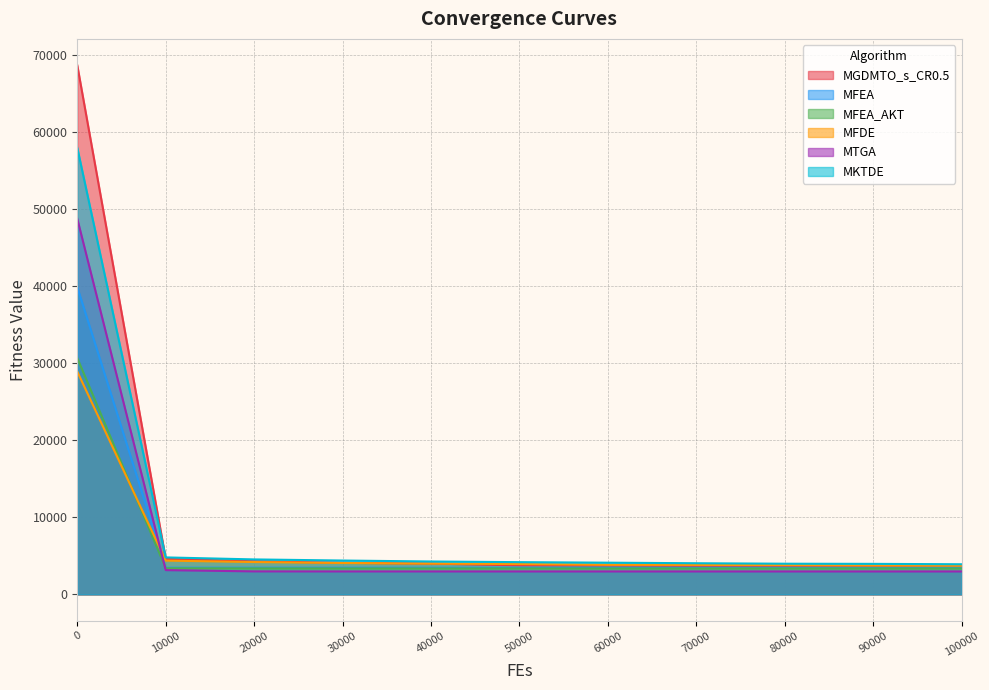

At which label is MGDMTO_s_CR0.5 closest to 36072?

10000